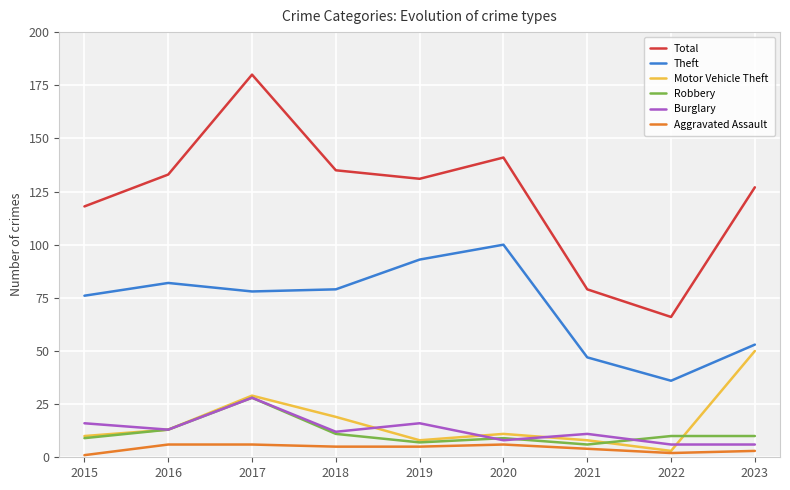

Reading right to left, list all the values displayed in this chart.

Total: 2023=127	2022=66	2021=79	2020=141	2019=131	2018=135	2017=180	2016=133	2015=118
Theft: 2023=53	2022=36	2021=47	2020=100	2019=93	2018=79	2017=78	2016=82	2015=76
Motor Vehicle Theft: 2023=50	2022=3	2021=8	2020=11	2019=8	2018=19	2017=29	2016=13	2015=10
Robbery: 2023=10	2022=10	2021=6	2020=9	2019=7	2018=11	2017=28	2016=13	2015=9
Burglary: 2023=6	2022=6	2021=11	2020=8	2019=16	2018=12	2017=28	2016=13	2015=16
Aggravated Assault: 2023=3	2022=2	2021=4	2020=6	2019=5	2018=5	2017=6	2016=6	2015=1